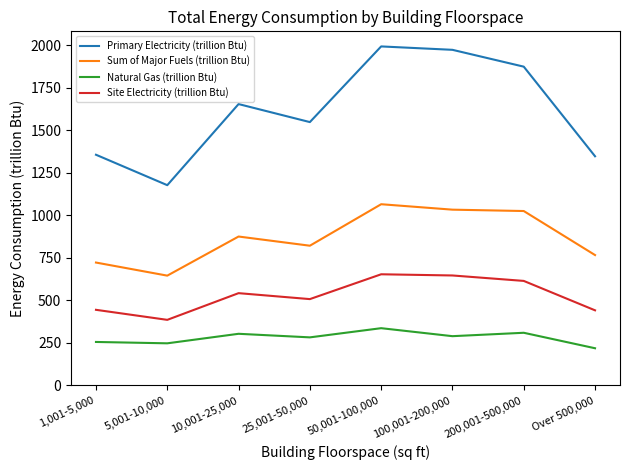

Rank the series by their average value, from highest to lowest.

Primary Electricity (trillion Btu), Sum of Major Fuels (trillion Btu), Site Electricity (trillion Btu), Natural Gas (trillion Btu)